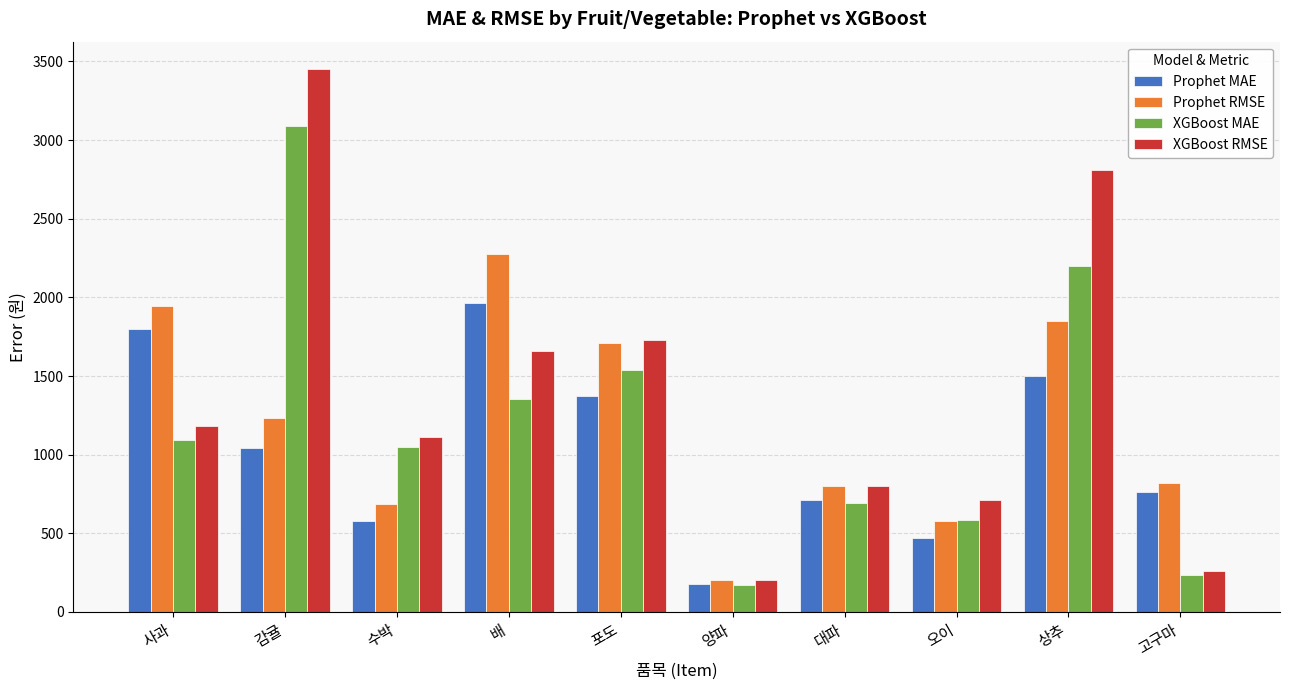

At which label is XGBoost MAE closest to 1630?

포도